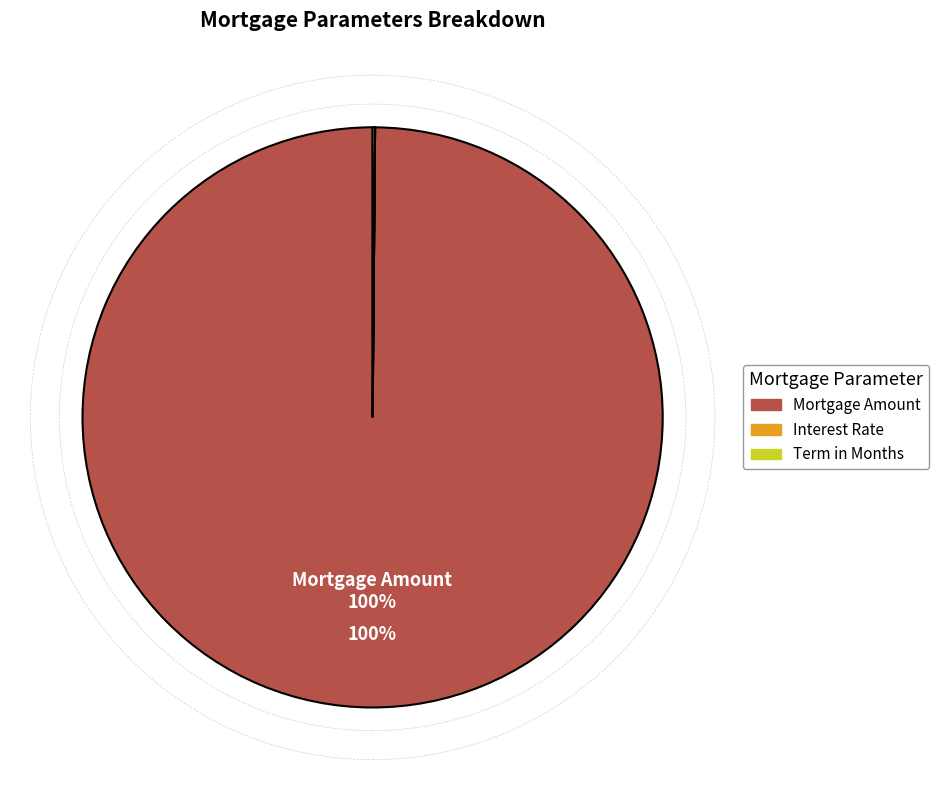

Is Mortgage Amount the majority of the pie?

Yes